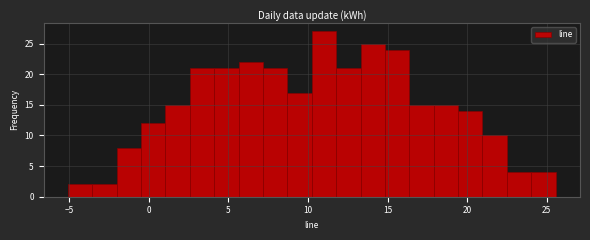

Around what value on the x-axis is the tallest bar? Give the approximate position of its centre, as read against the axis.

11.0